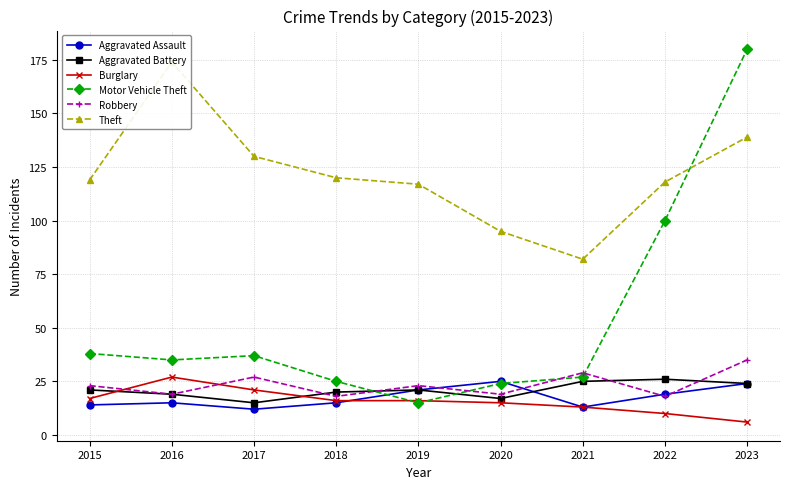

Which label corresponds to the smallest value in the chart?

2023